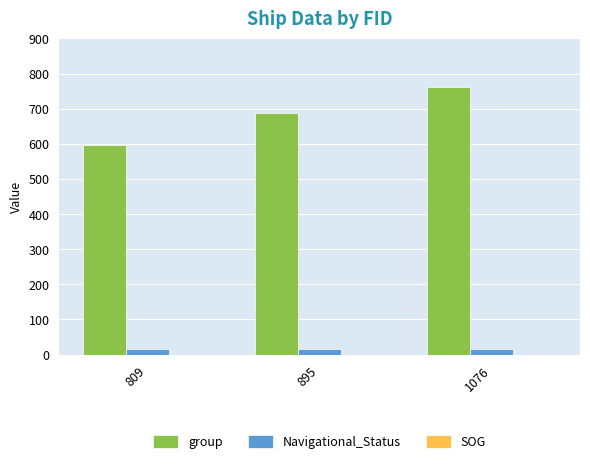

Does the chart contain any negative values?

No